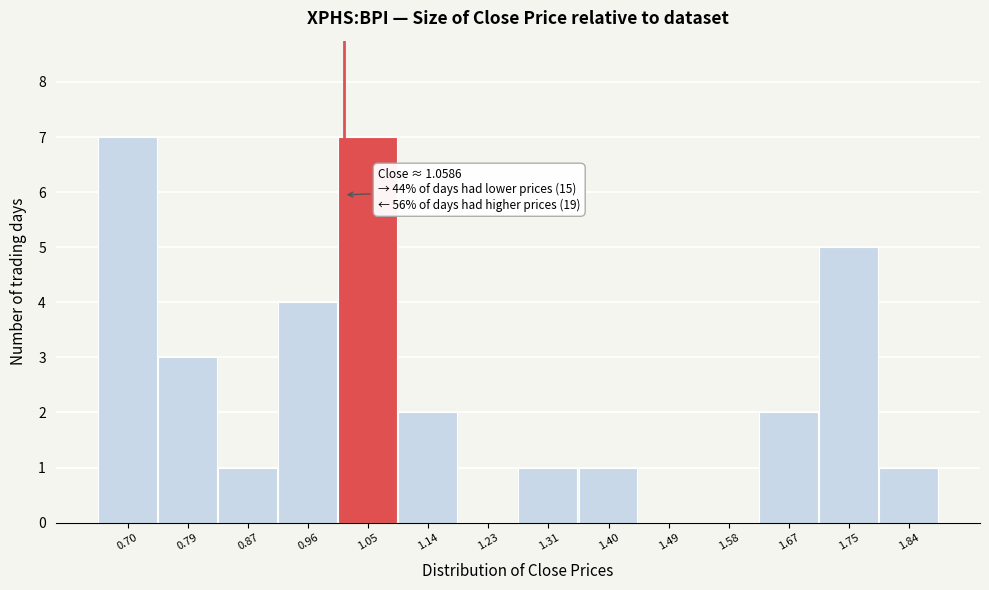

Reading left to right, what are all the values shown in this chart?

0.70=7	0.79=3	0.87=1	0.96=4	1.05=7	1.14=2	1.23=0	1.31=1	1.40=1	1.49=0	1.58=0	1.67=2	1.75=5	1.84=1